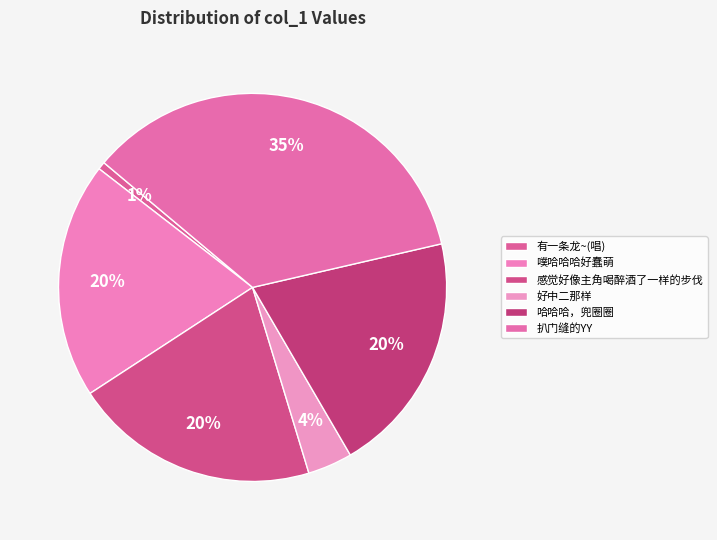

Does 扒门缝的YY account for over 50% of the chart?

No